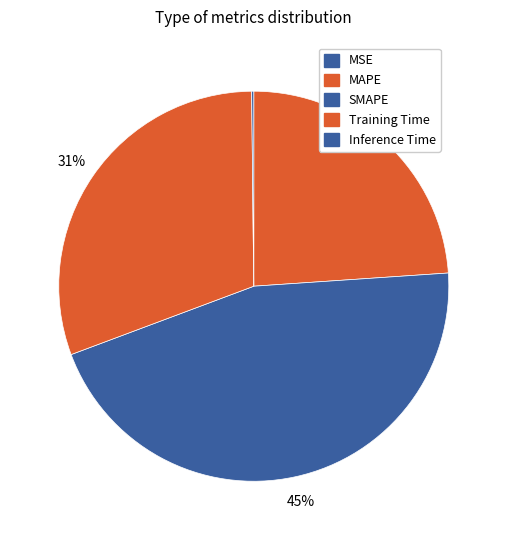

Is Training Time the majority of the pie?

No